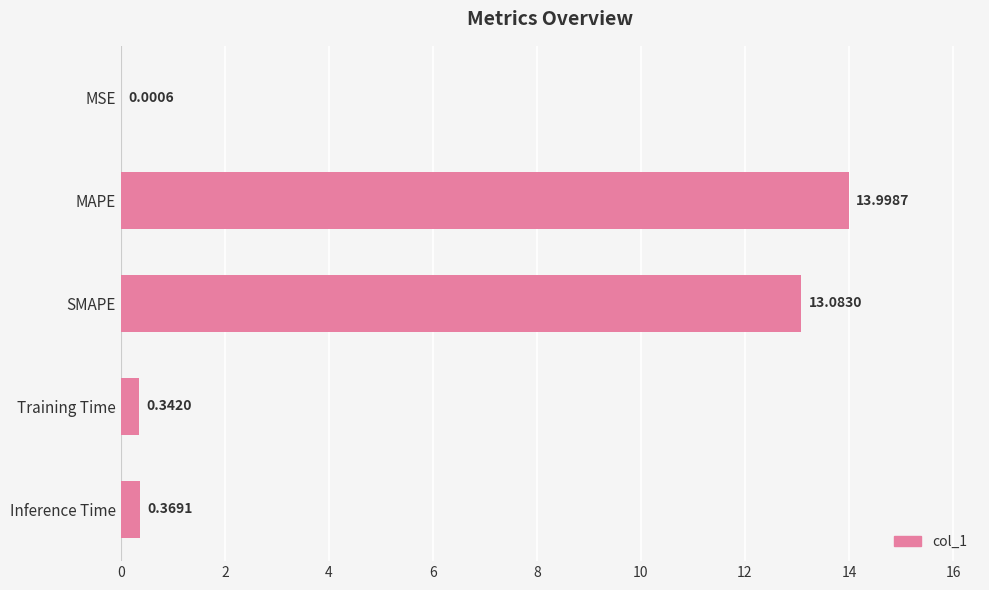

What is the change in value from MAPE to Inference Time?

-13.6